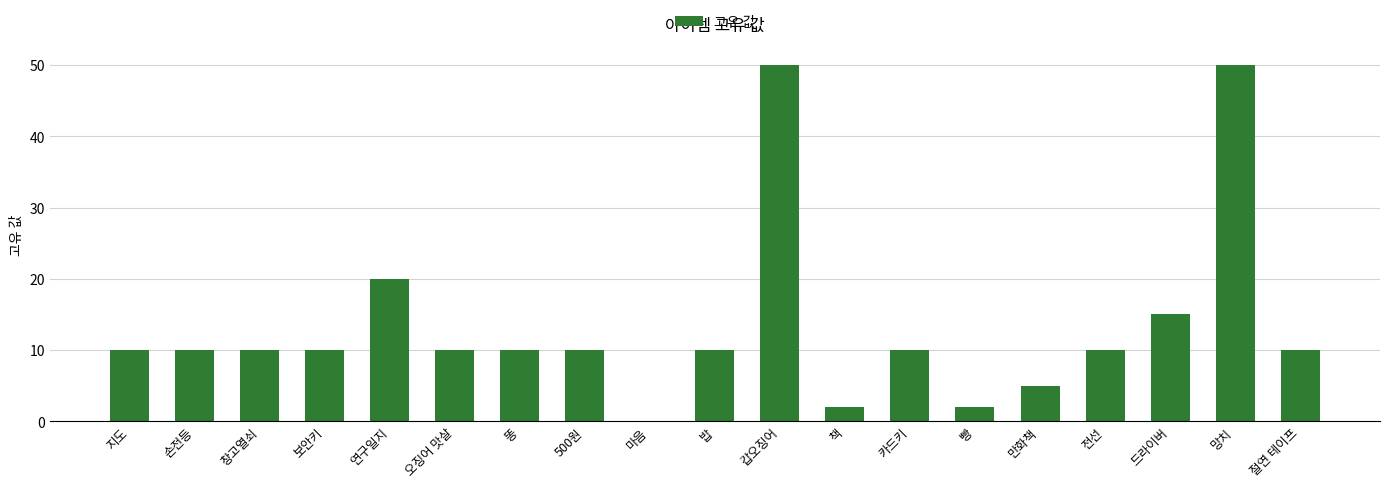

Reading left to right, transcribe all the data shown in this chart.

10	10	10	10	20	10	10	10	0	10	50	2	10	2	5	10	15	50	10